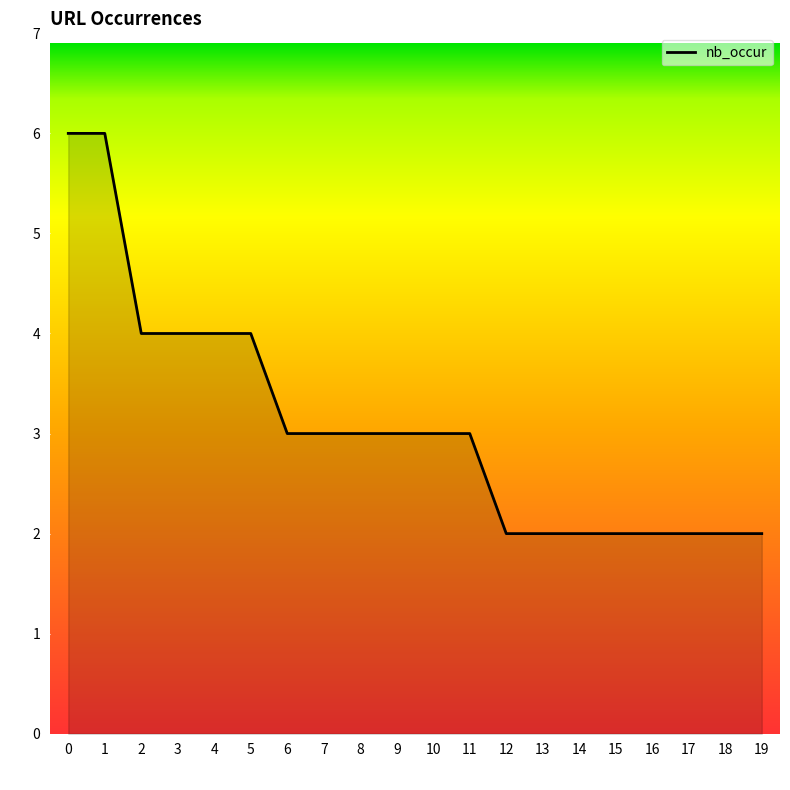

Read the value at 9.

3